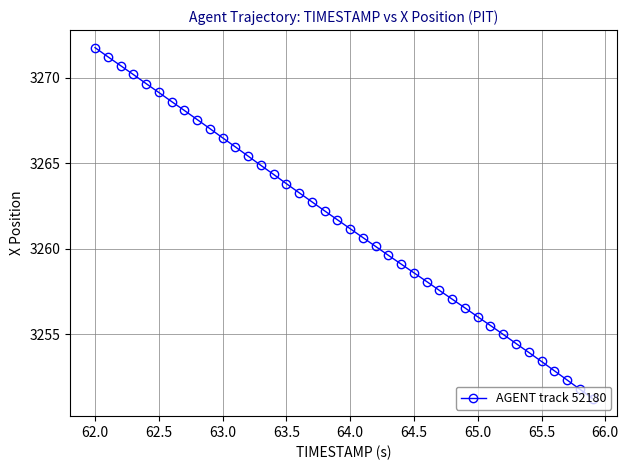

What is the average value?

3261.5